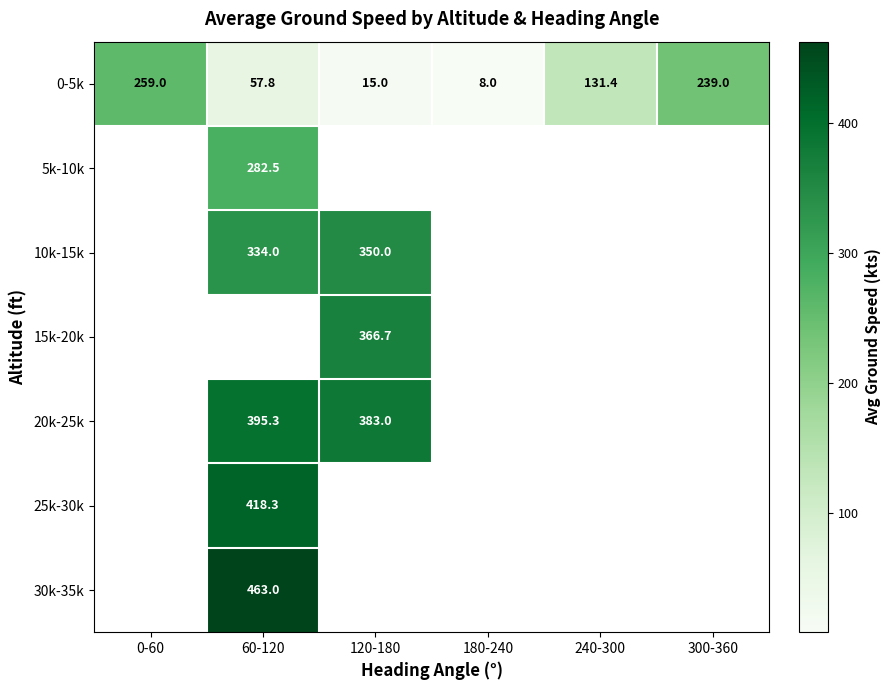

Which has a higher value, 300-360 or 180-240?

300-360